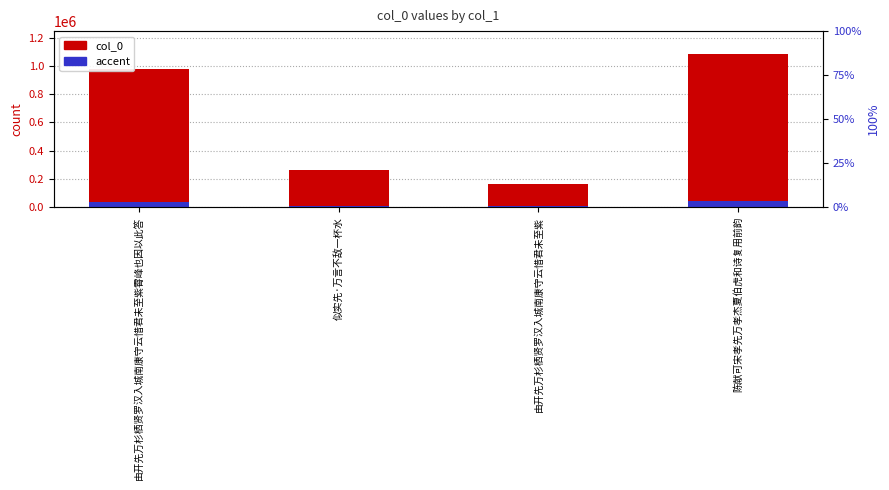

How many data points in col_0 are less than 979071?

2